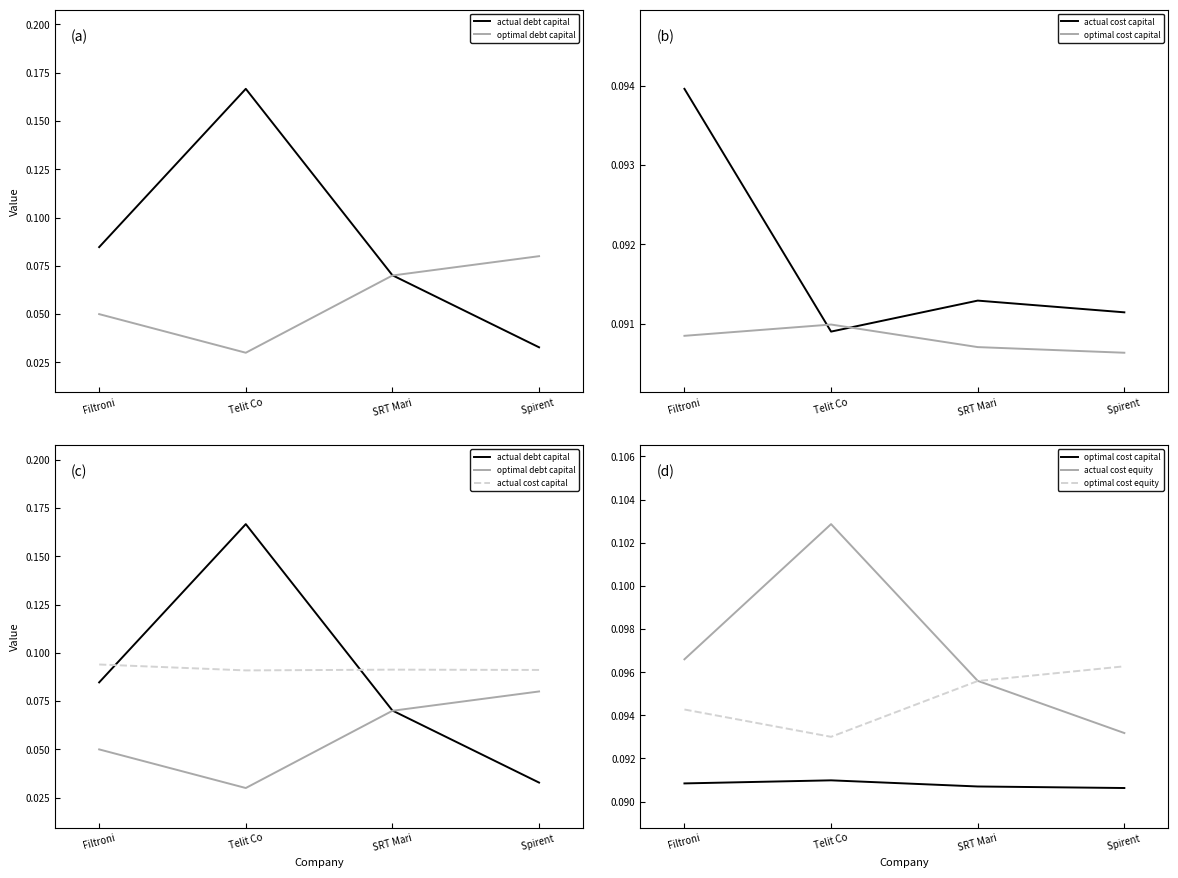

List the labels in order of actual cost capital value, smallest first.

Telit Co, Spirent , SRT Mari, Filtroni